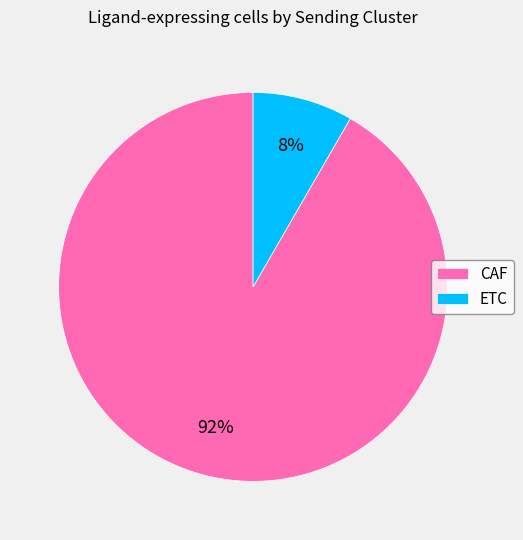

To the nearest percent, what is the combined percentage of ETC and CAF?

100%